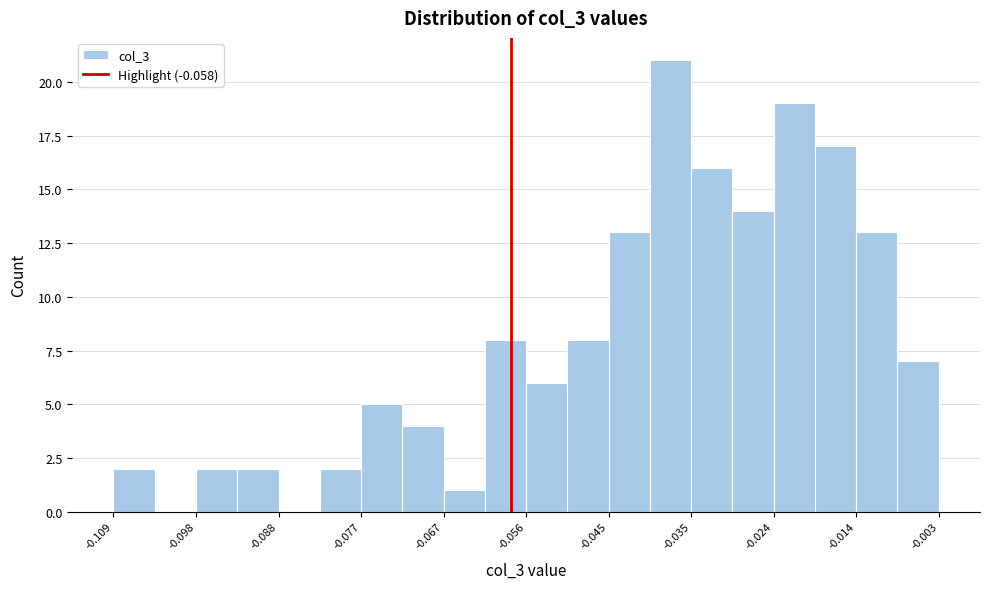

Around what value on the x-axis is the tallest bar? Give the approximate position of its centre, as read against the axis.

-0.038